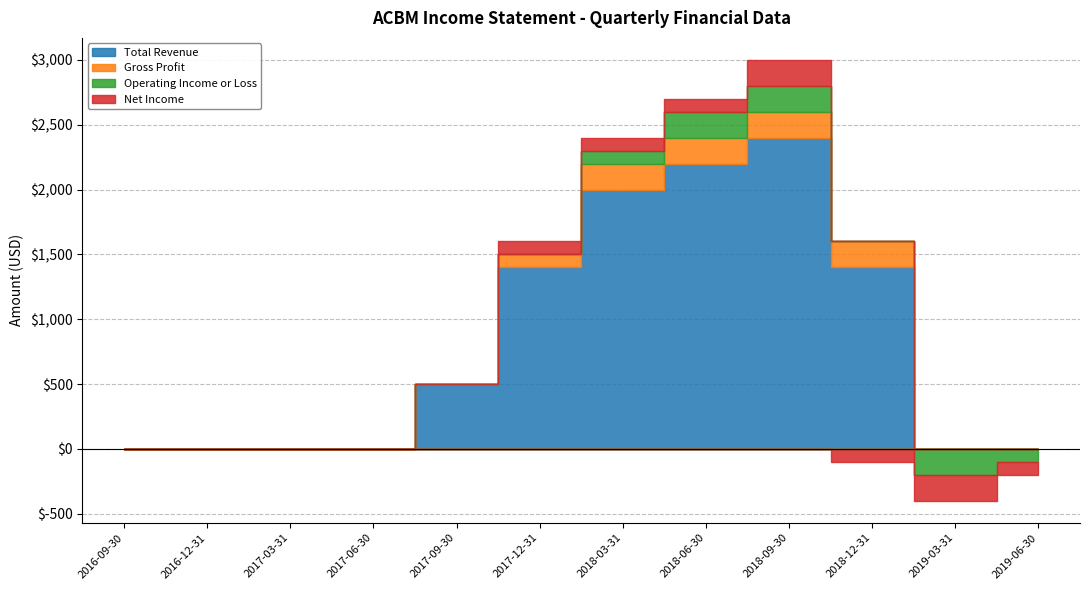

The value of Net Income at 2018-06-30 is 146. True or false?

False